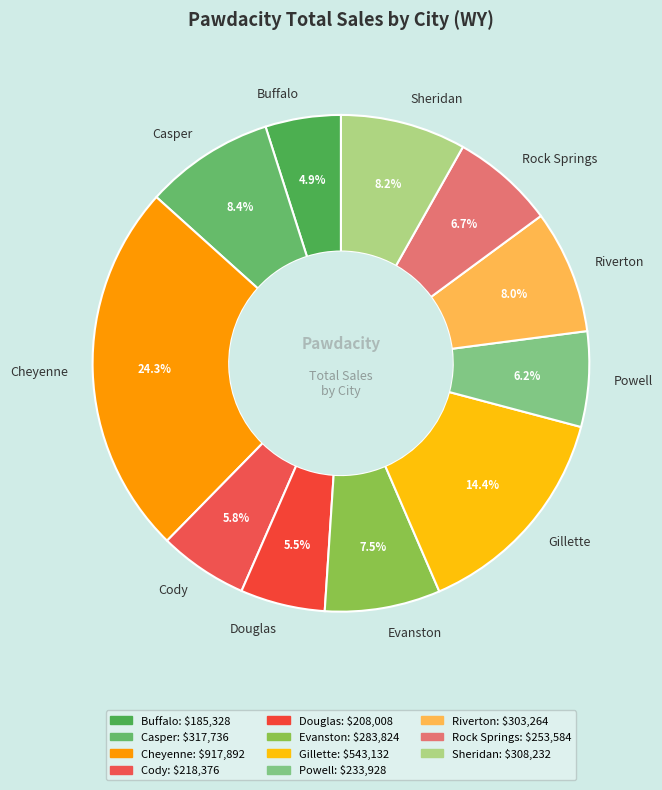

The Sheridan slice represents 1% of the pie. True or false?

False